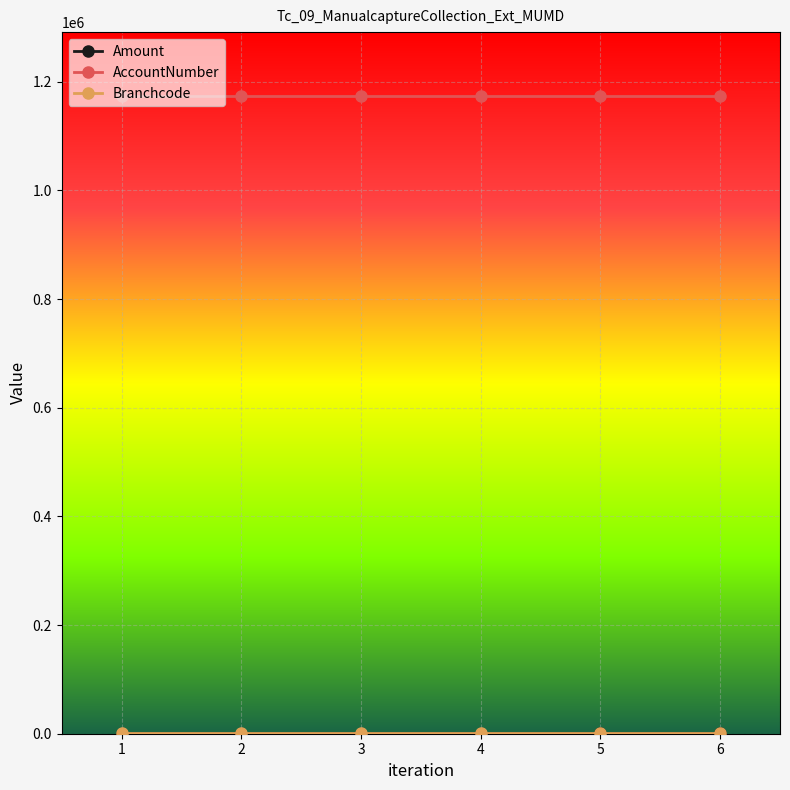

What is the greatest value displayed?

1173782